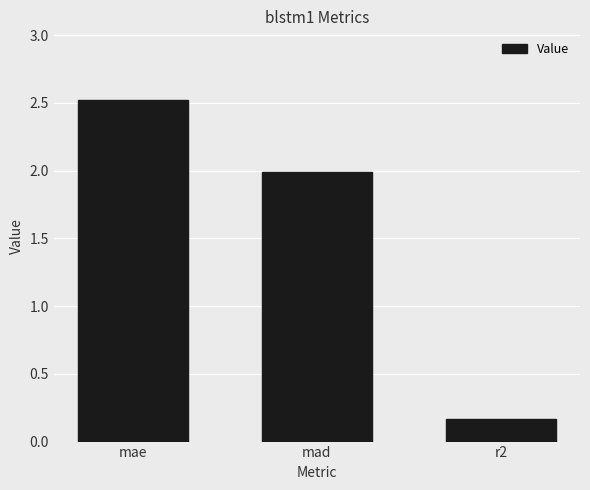

Does the chart contain any negative values?

No